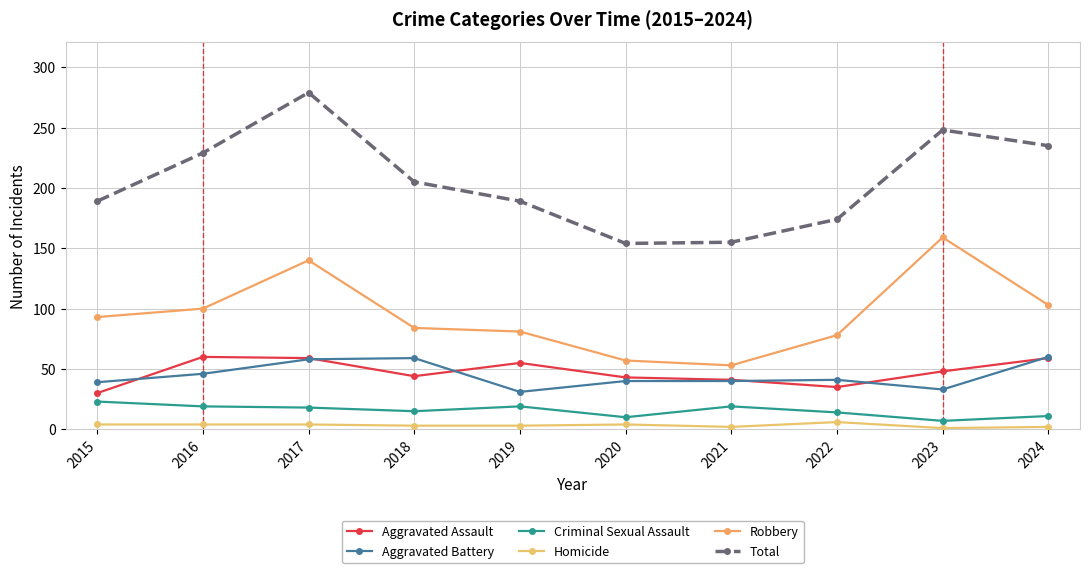

The Total series shows 55 at 2019. True or false?

False